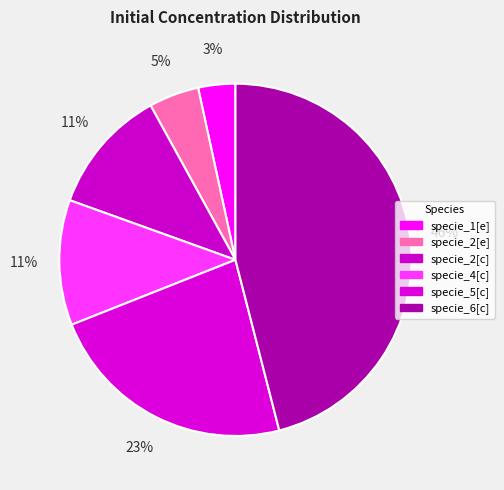

Which slice is the smallest?

specie_1[e]